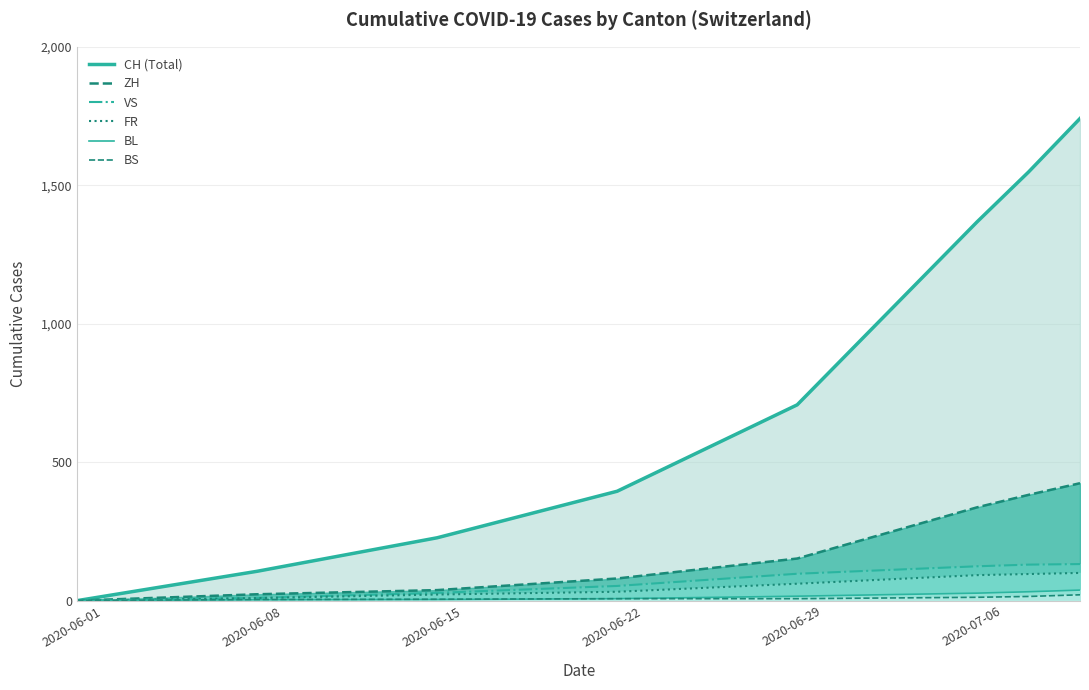

True or false: ZH_line and CH_line cross at least once.

False